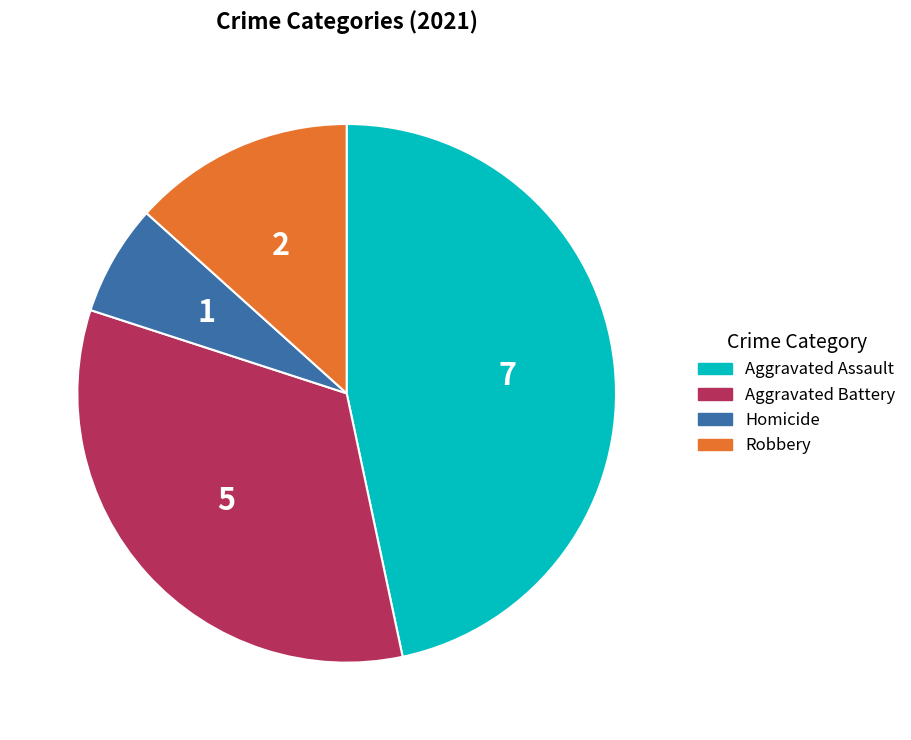

Is there a majority slice in this chart?

No